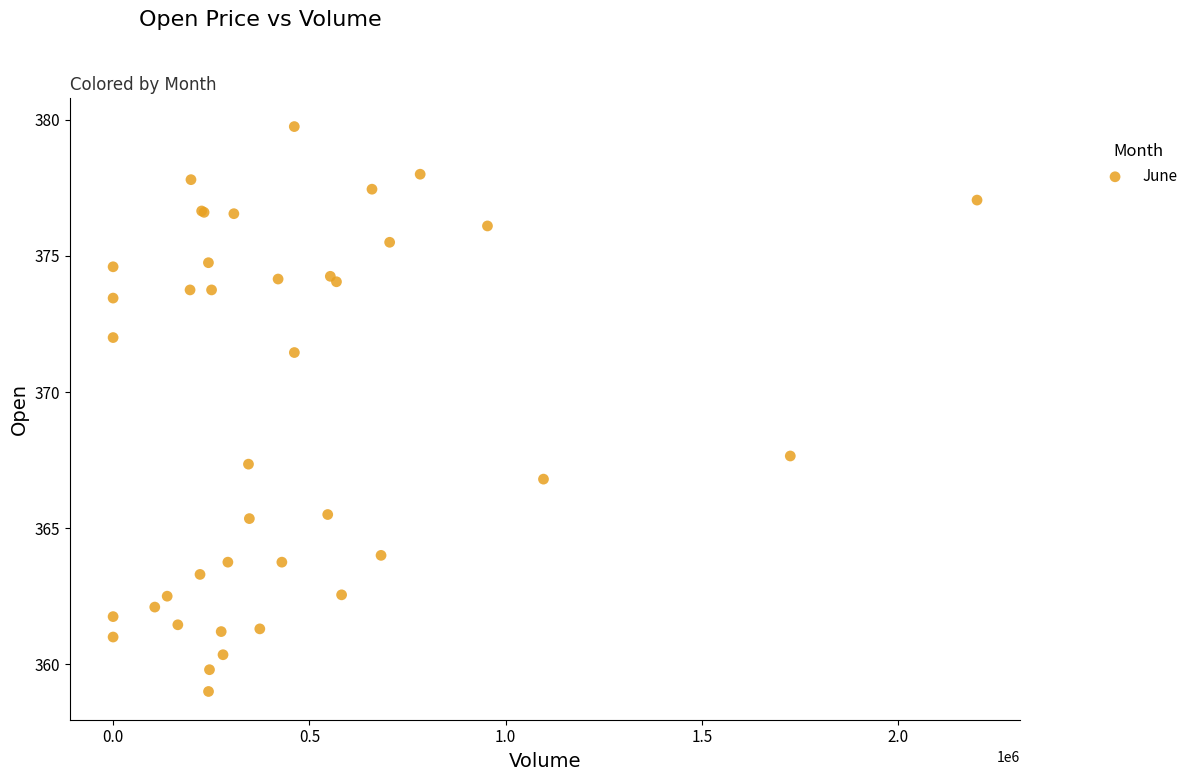

What Y value in the scatter plot is closest to 369?

367.6